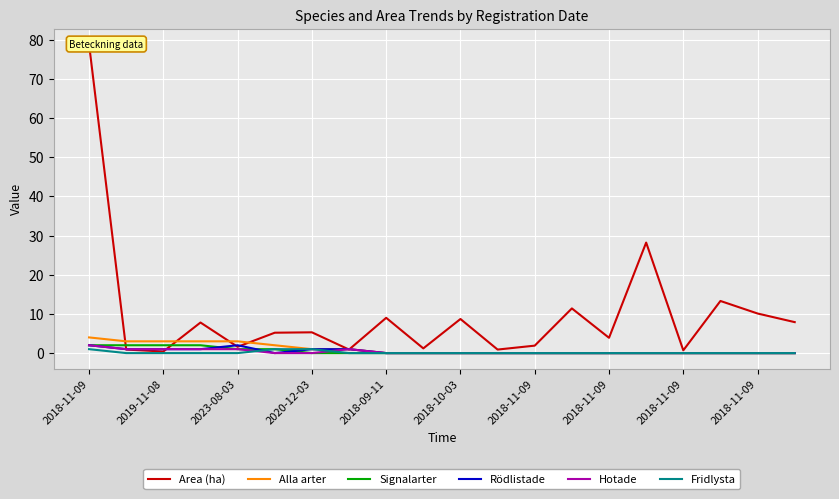

Is it true that Alla arter equals 2.0 at 15?

False